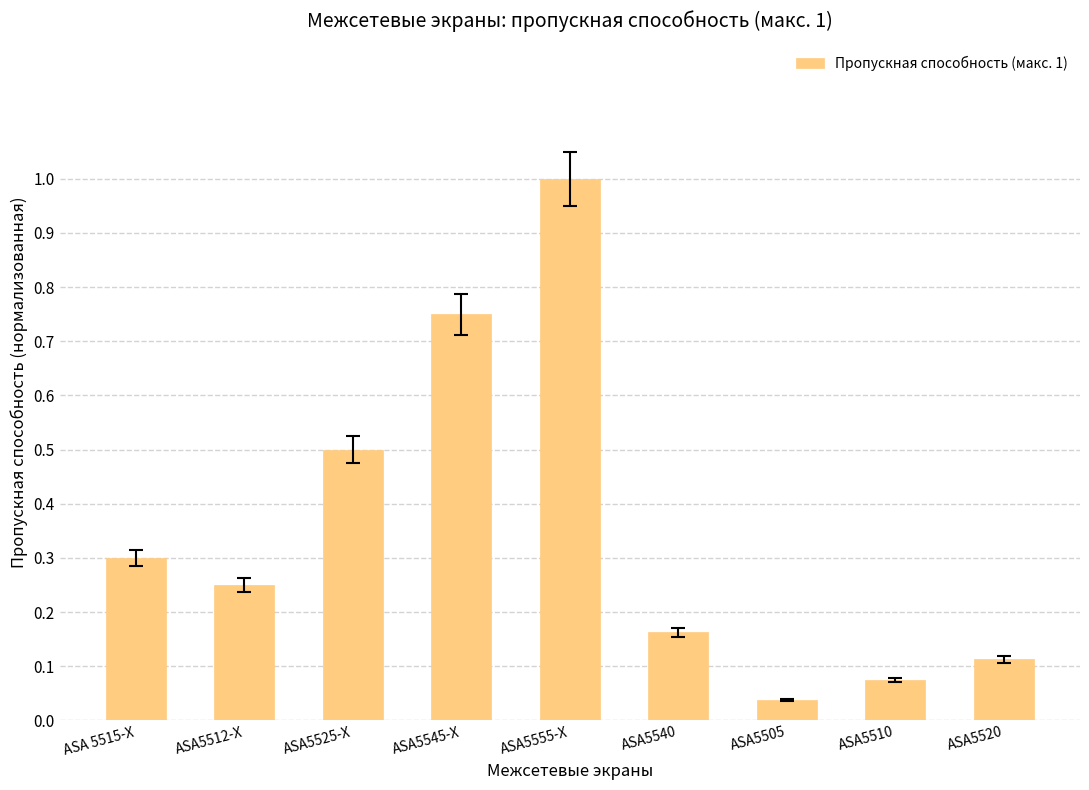

Rank the categories by value from highest to lowest.

ASA5555-X, ASA5545-X, ASA5525-X, ASA 5515-X, ASA5512-X, ASA5540, ASA5520, ASA5510, ASA5505